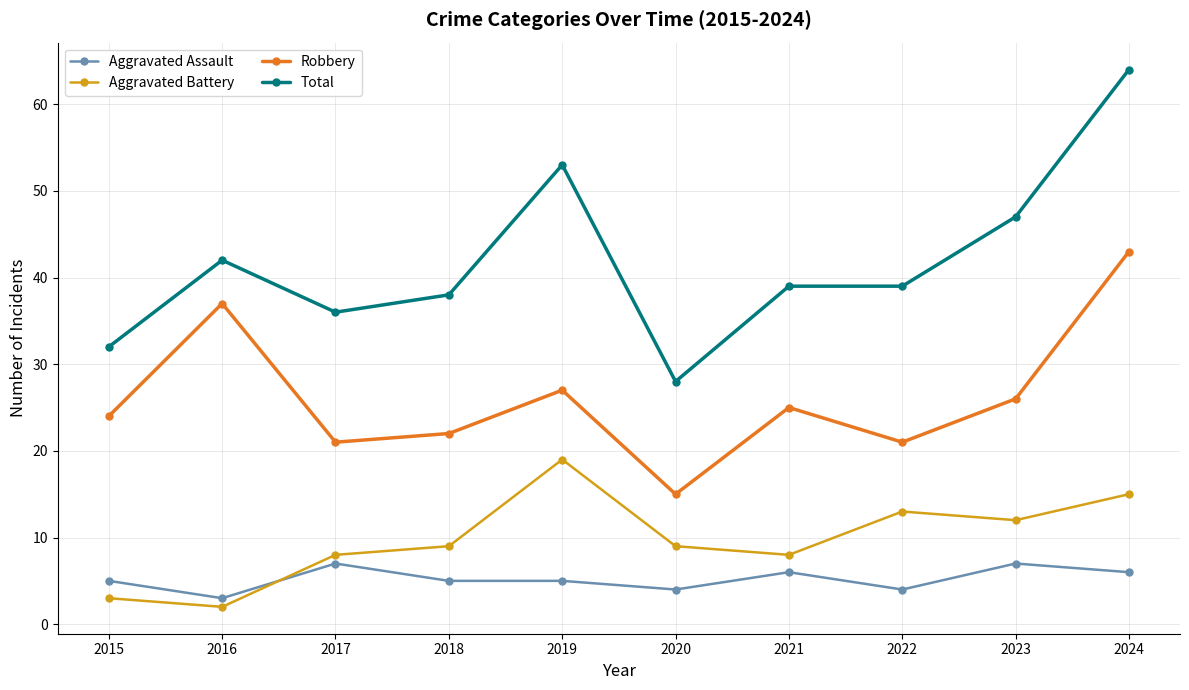

What is the greatest value displayed?

64